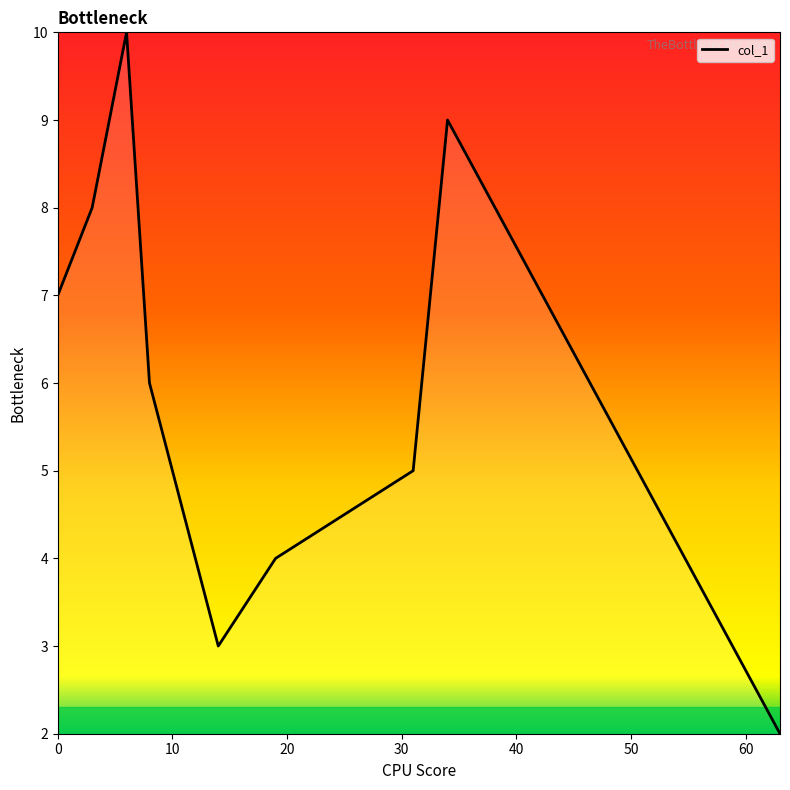

What is the maximum value shown in the chart?

10